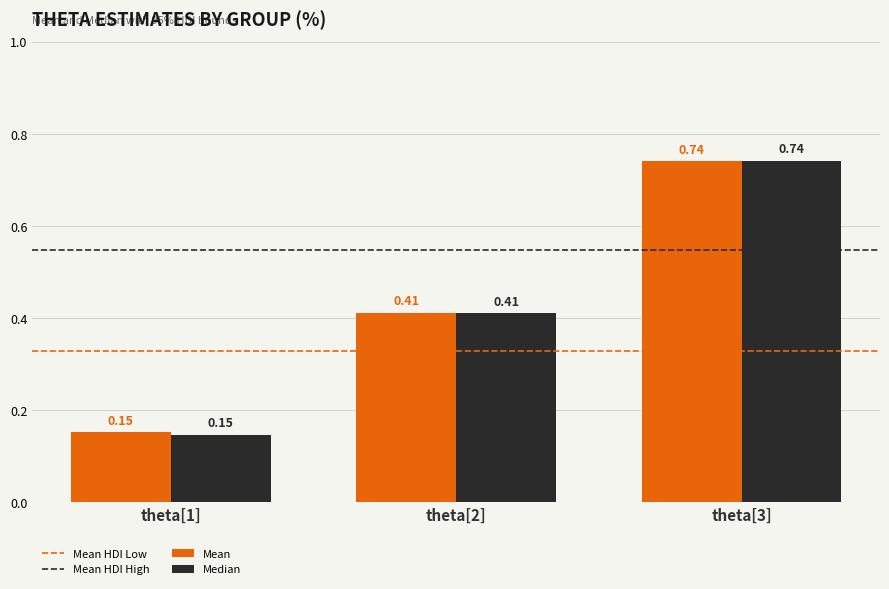

At which category is the sum across all series the highest?

theta[3]